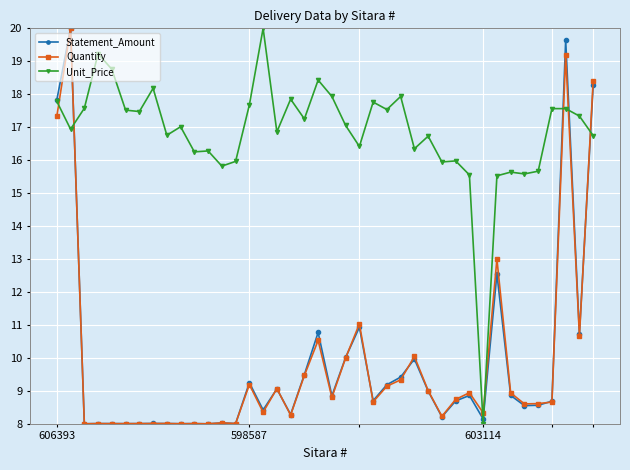

What is the value of the Quantity point at the 18th from the left?

8.3